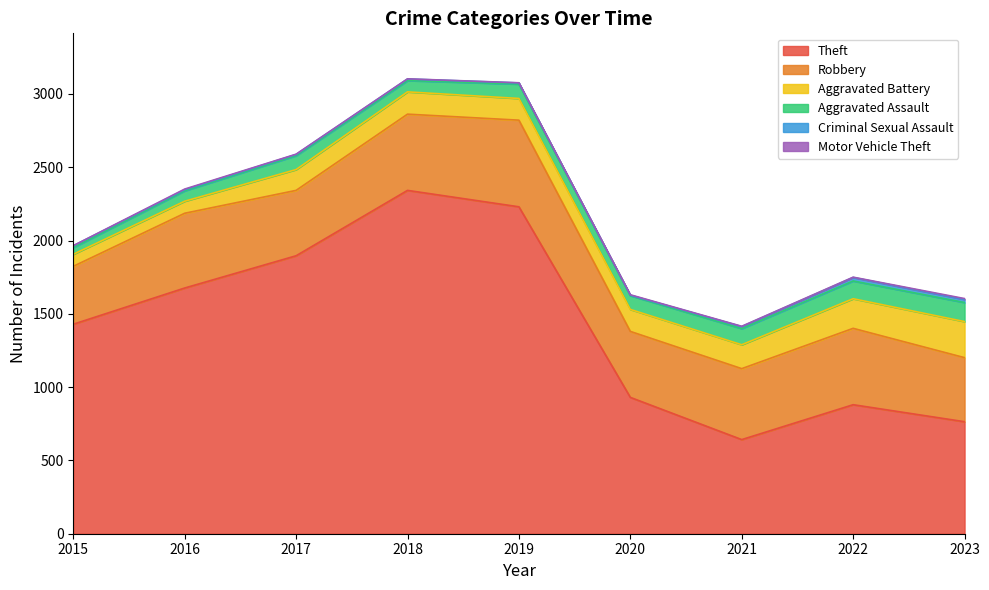

Which series changed the most between 2016 and 2021?

Theft